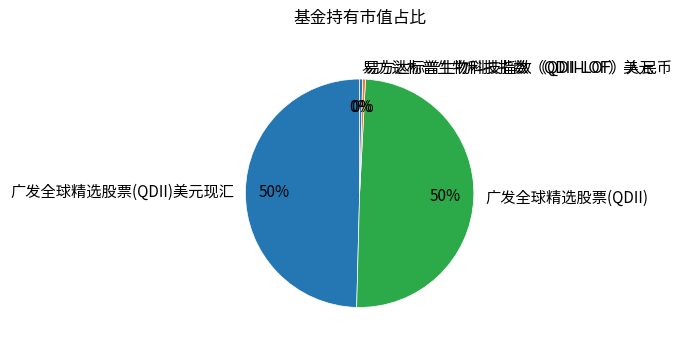

Does any single category account for the majority?

No